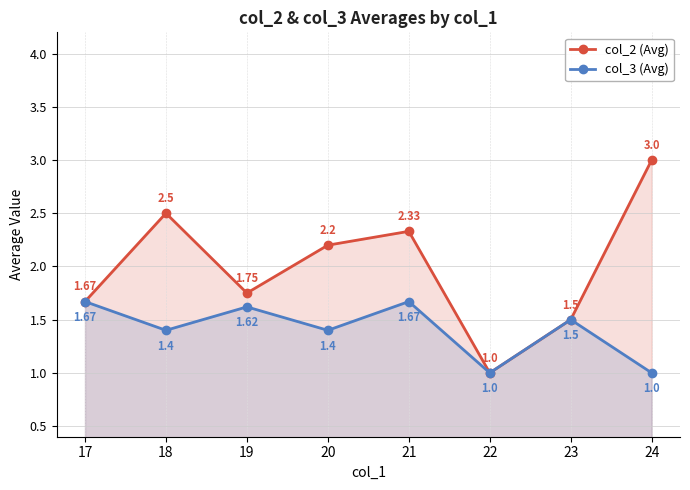

True or false: col_2 (Avg) and col_3 (Avg) cross at least once.

False